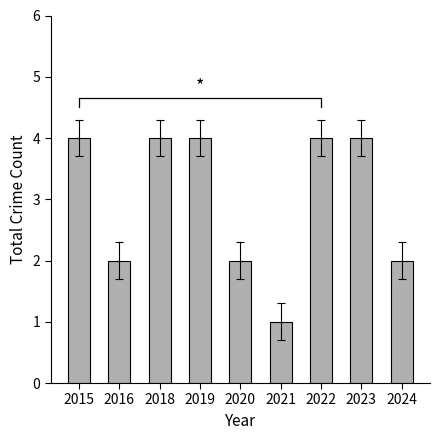

Reading right to left, list all the values displayed in this chart.

2024=2	2023=4	2022=4	2021=1	2020=2	2019=4	2018=4	2016=2	2015=4